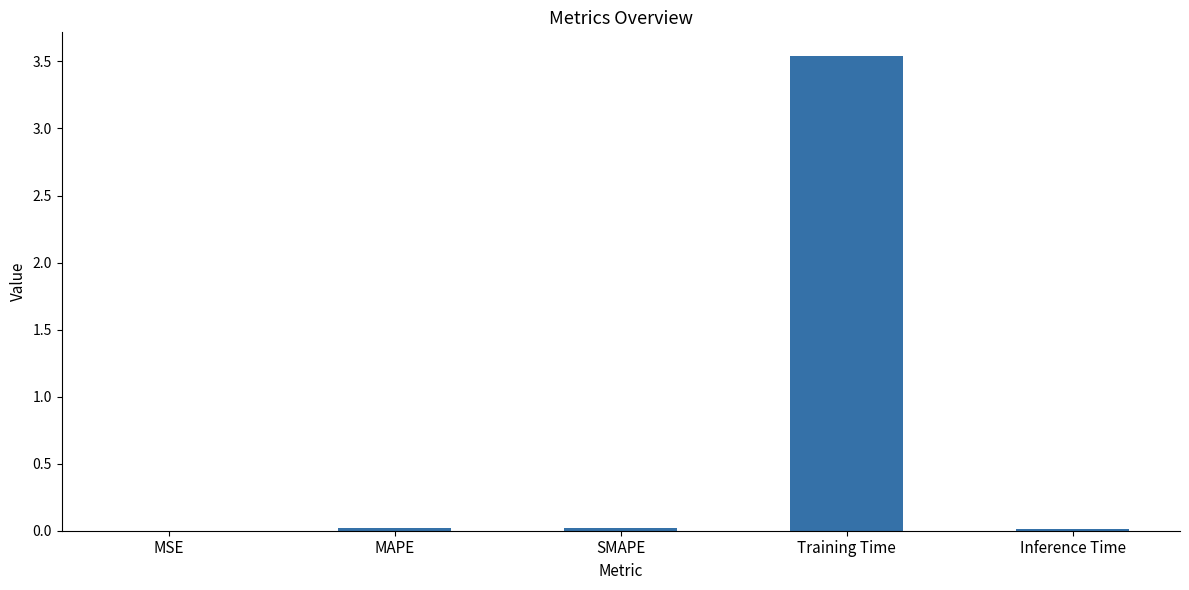

What is the sum of all values?

3.6